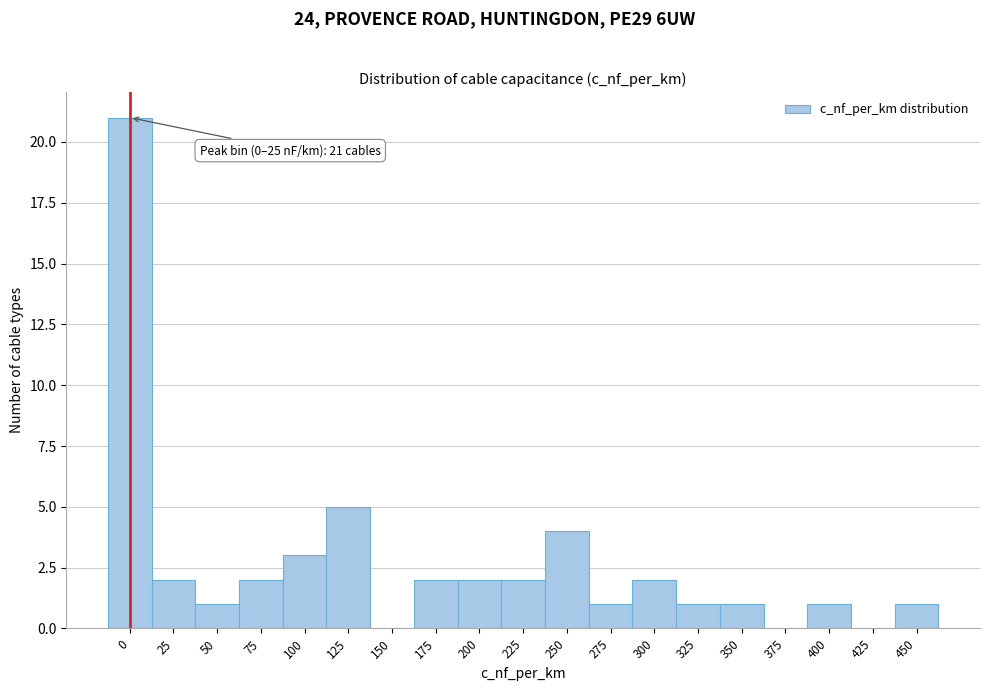

Reading left to right, extract all data points from this chart.

0=21	25=2	50=1	75=2	100=3	125=5	150=0	175=2	200=2	225=2	250=4	275=1	300=2	325=1	350=1	375=0	400=1	425=0	450=1